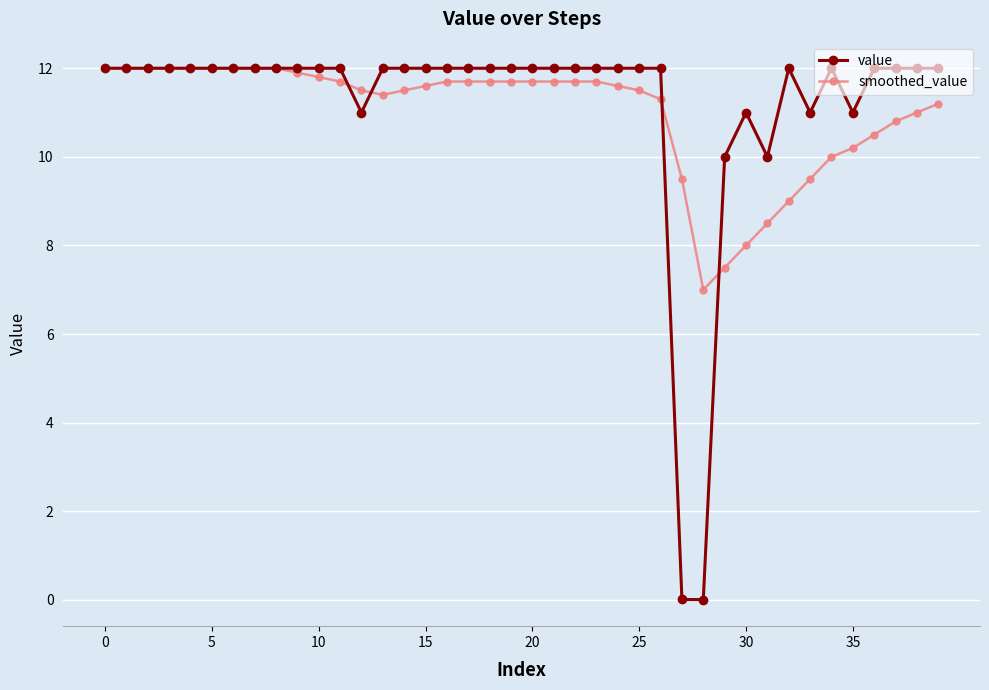

Which series has the widest spread of values?

value